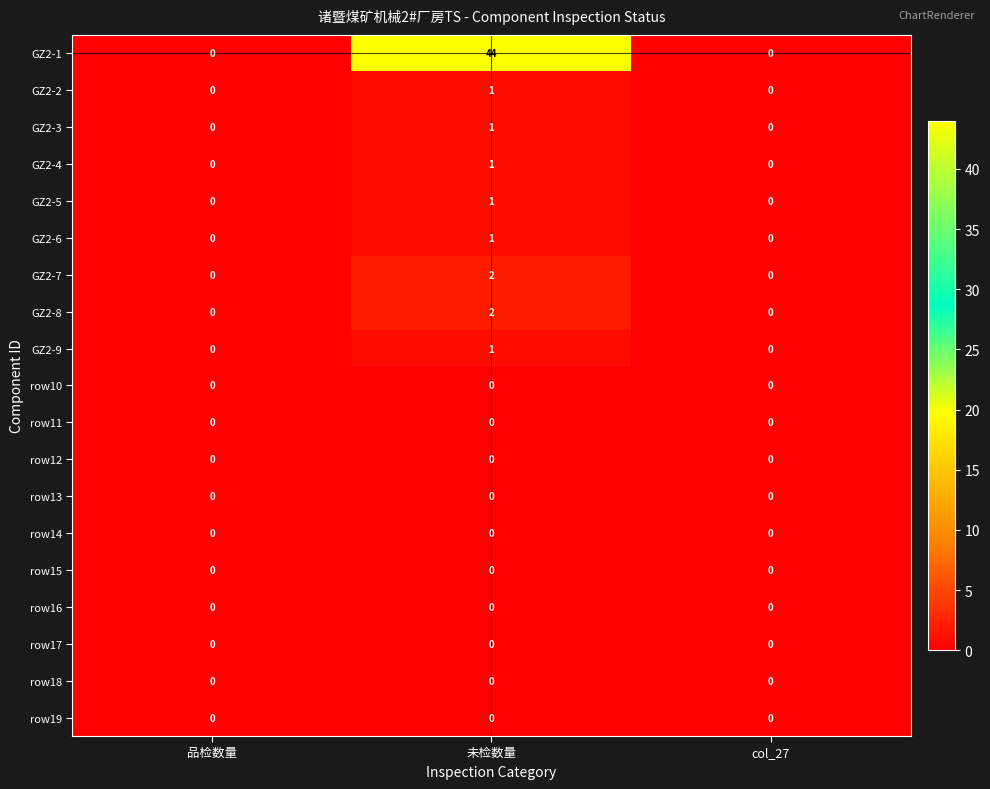

Which series changed the most between 未检数量 and col_27?

GZ2-1